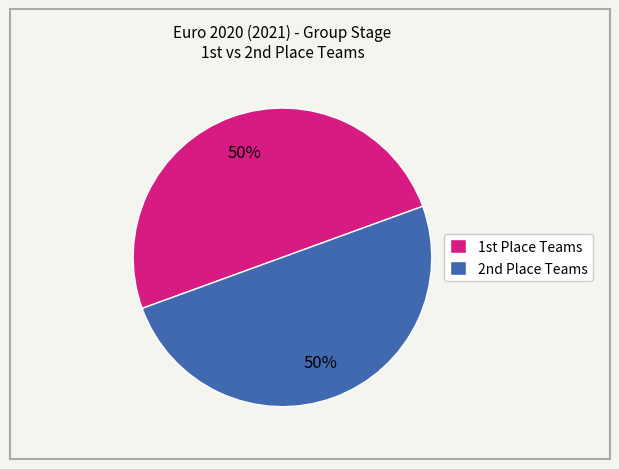

How many segments does this pie chart have?

2